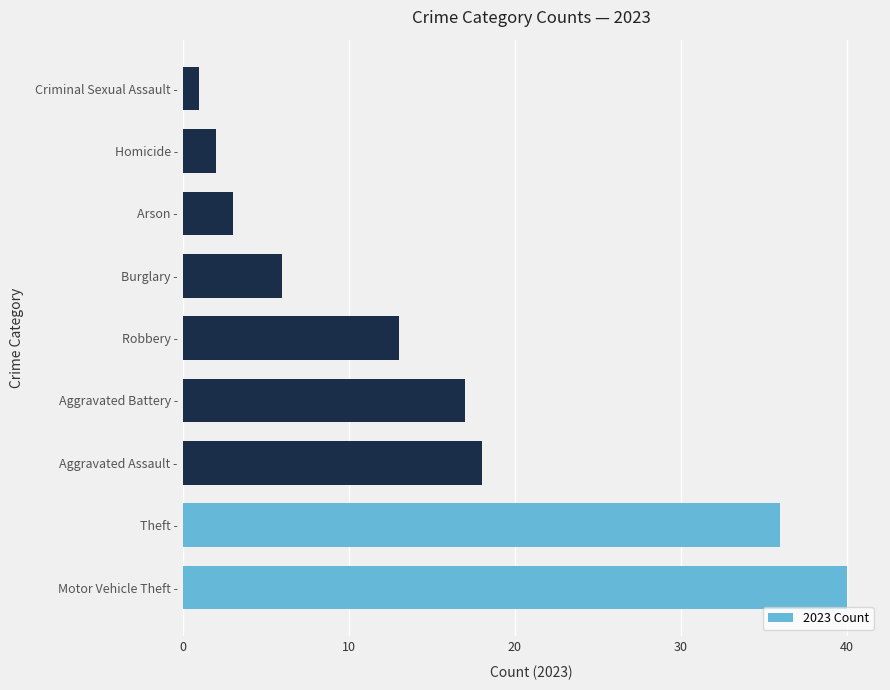

What is the difference between the maximum and minimum values?

39